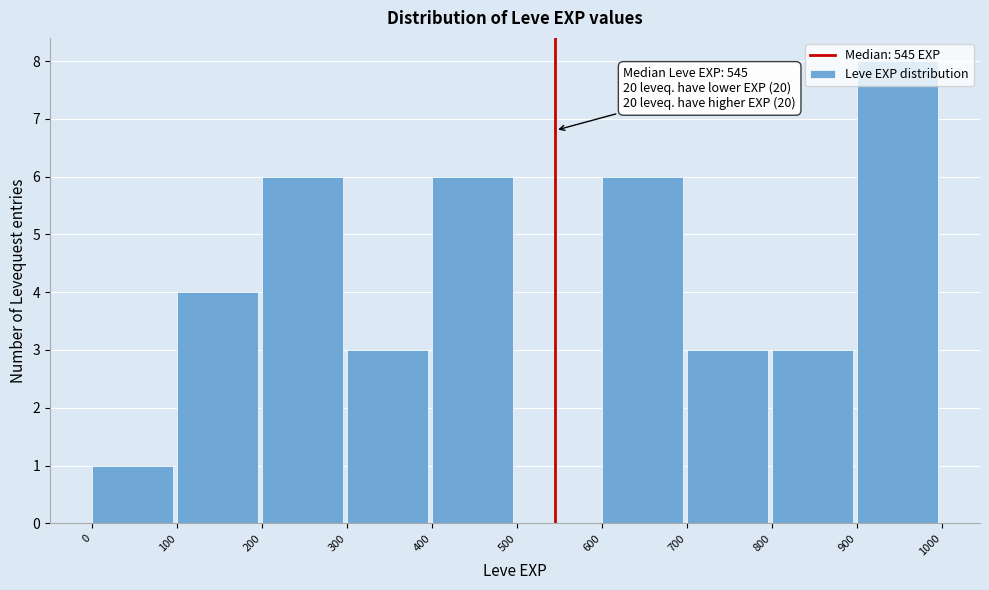

Which range on the x-axis has the tallest bar?

900 to 1000